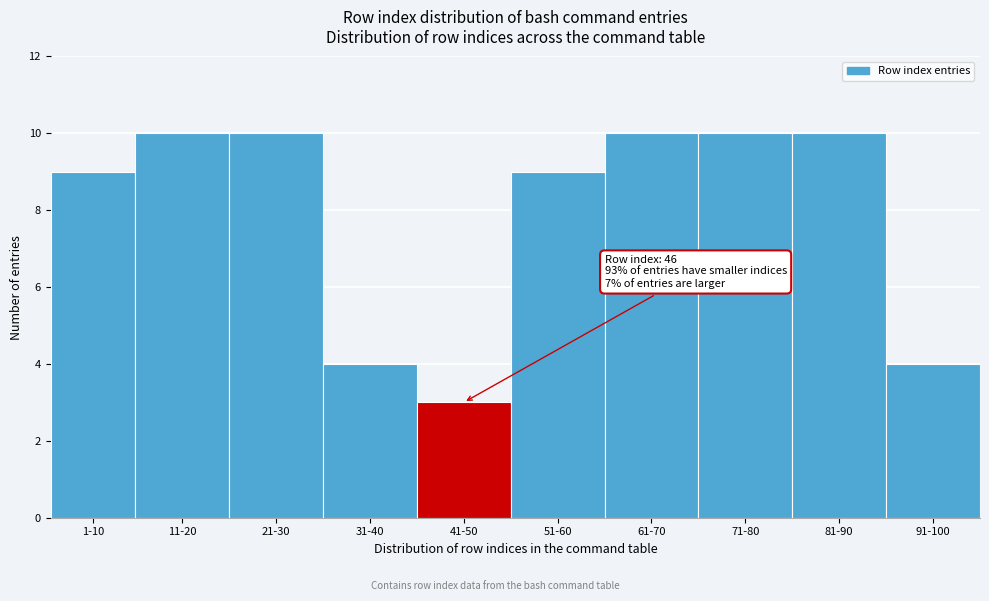

Reading left to right, list all the values displayed in this chart.

1-10=9	11-20=10	21-30=10	31-40=4	41-50=3	51-60=9	61-70=10	71-80=10	81-90=10	91-100=4